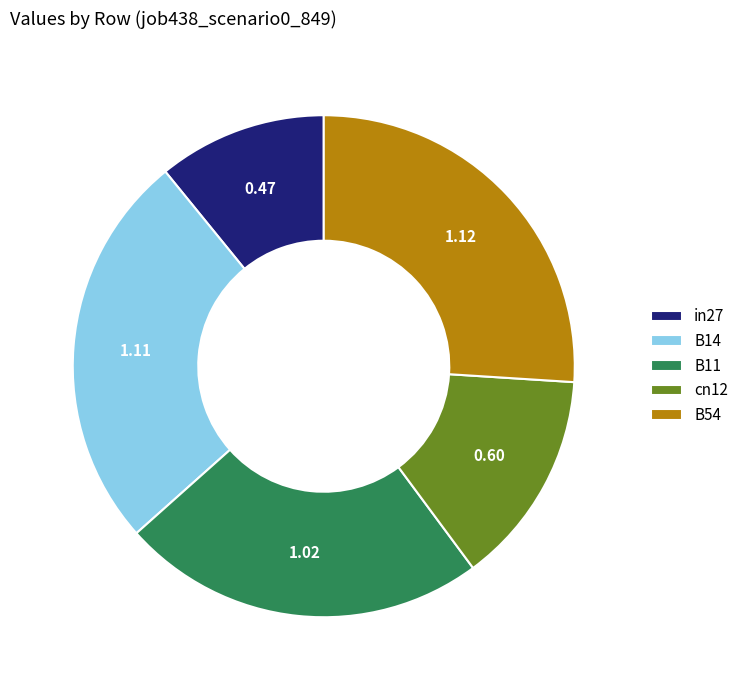

Does B14 represent more than half of the total?

No